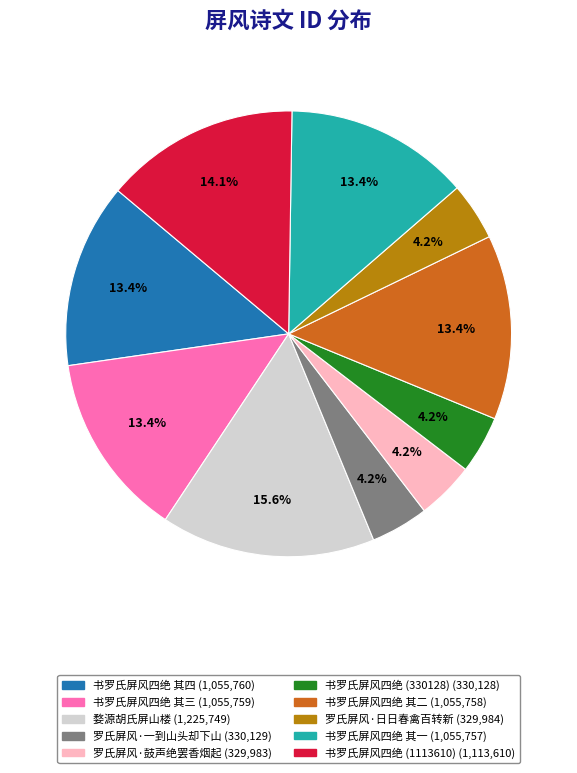

Is there any slice that represents more than half of the pie?

No